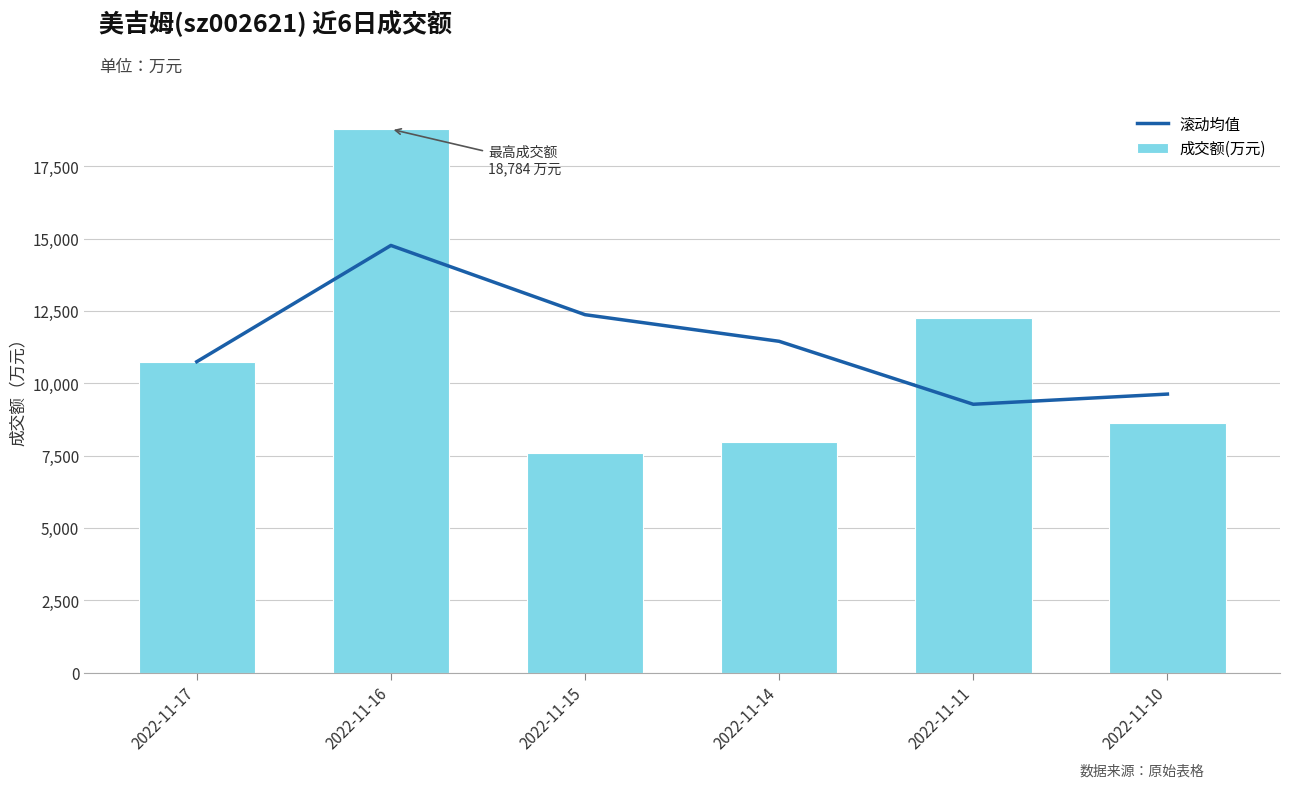

At which category is the sum across all series the highest?

2022-11-16